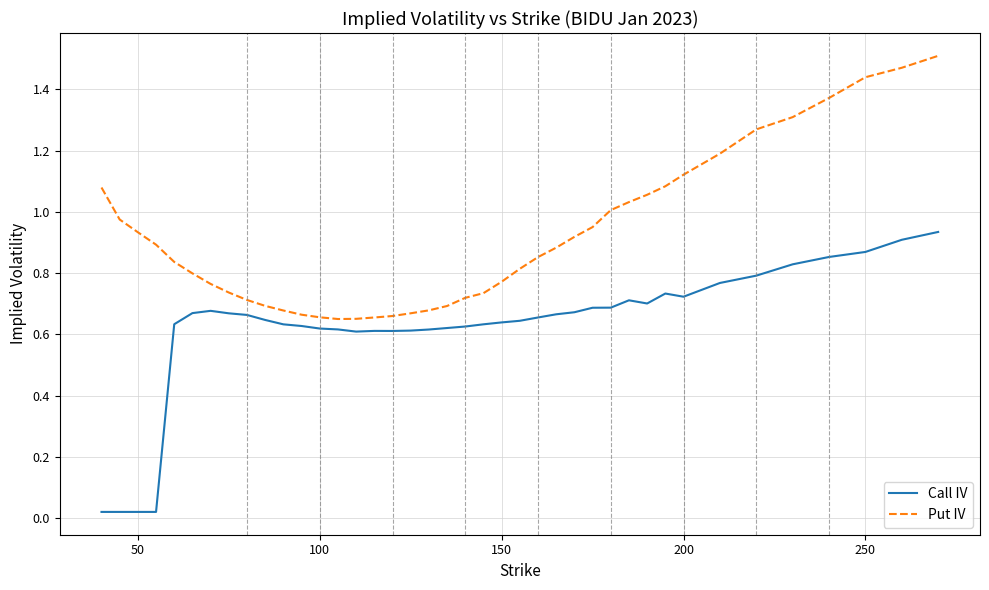

Which series has the widest spread of values?

Call IV